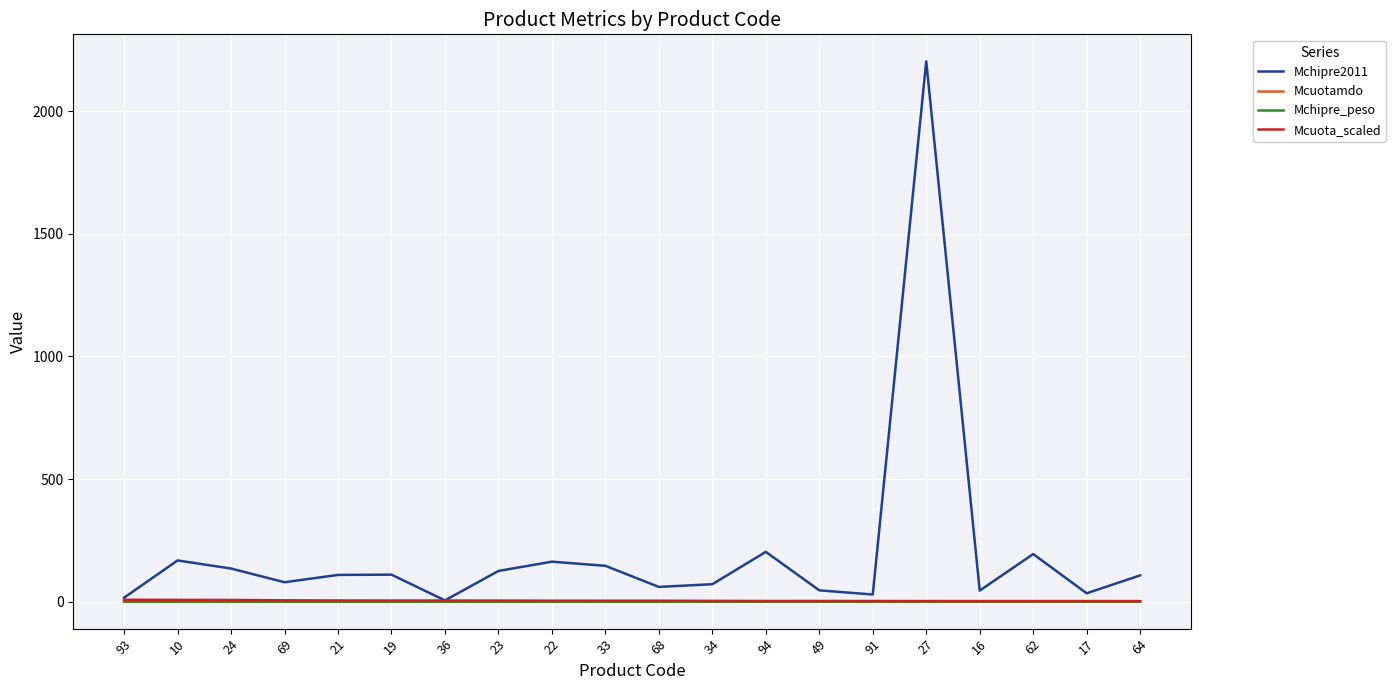

How many categories are shown in the chart?

20